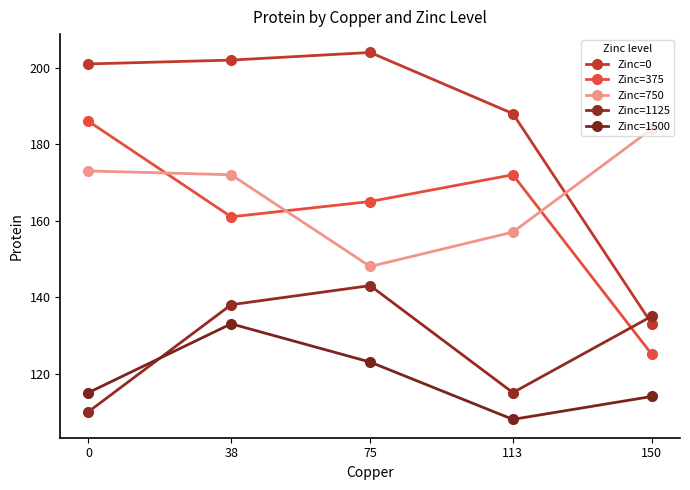

What is the difference between the Zinc=750 values at 0 and 113?

16